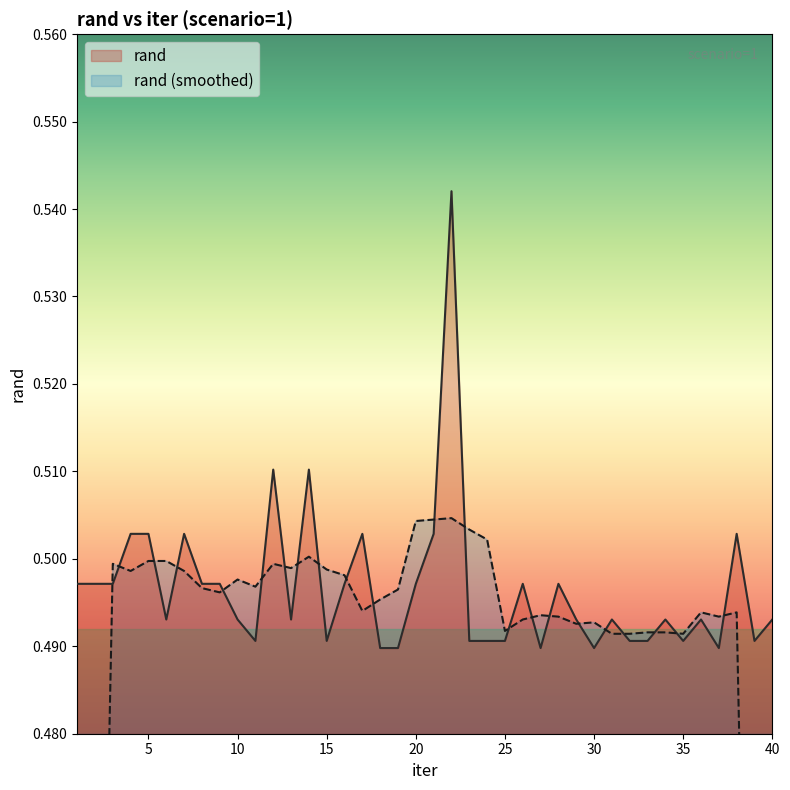

Reading right to left, what are all the values shown in this chart?

40=0.5	39=0.5	38=0.5	37=0.5	36=0.5	35=0.5	34=0.5	33=0.5	32=0.5	31=0.5	30=0.5	29=0.5	28=0.5	27=0.5	26=0.5	25=0.5	24=0.5	23=0.5	22=0.5	21=0.5	20=0.5	19=0.5	18=0.5	17=0.5	16=0.5	15=0.5	14=0.5	13=0.5	12=0.5	11=0.5	10=0.5	9=0.5	8=0.5	7=0.5	6=0.5	5=0.5	4=0.5	3=0.5	2=0.5	1=0.5